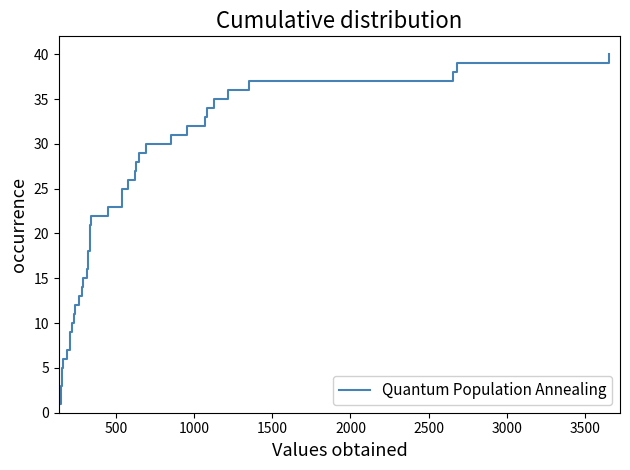

What is the difference between the maximum and minimum values?

39